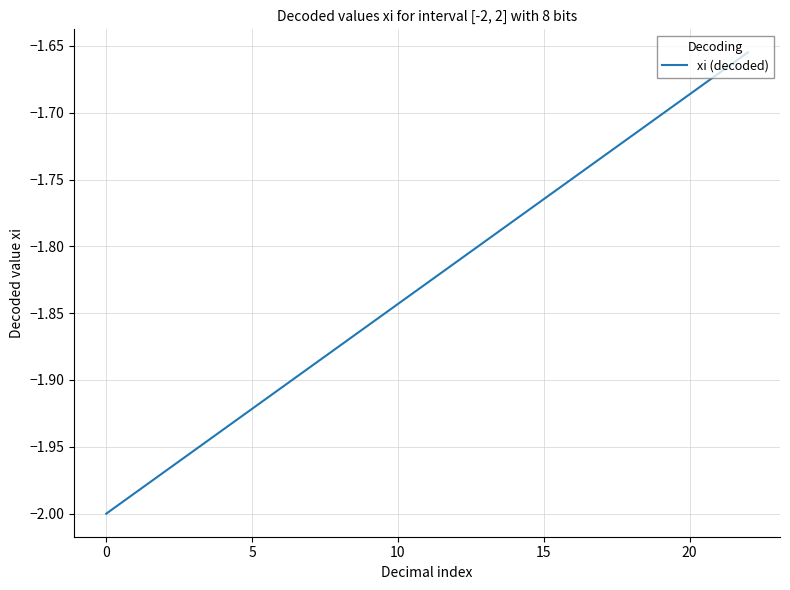

What is the difference between the maximum and minimum values?

0.3